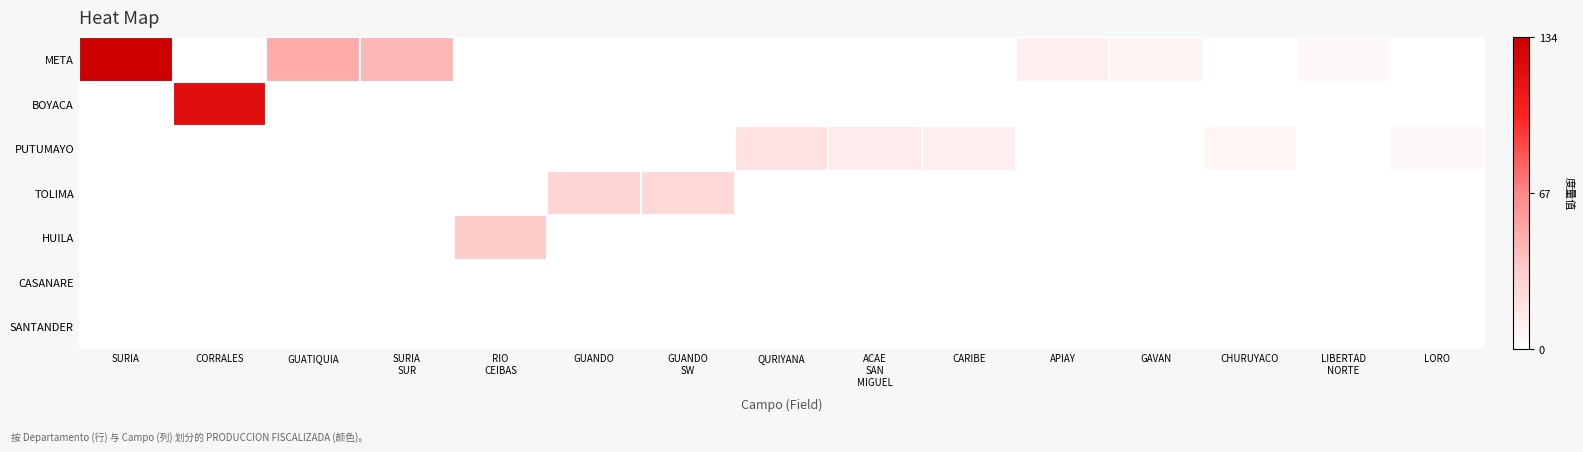

What is the total value across all series at GUATIQUIA?

49.4